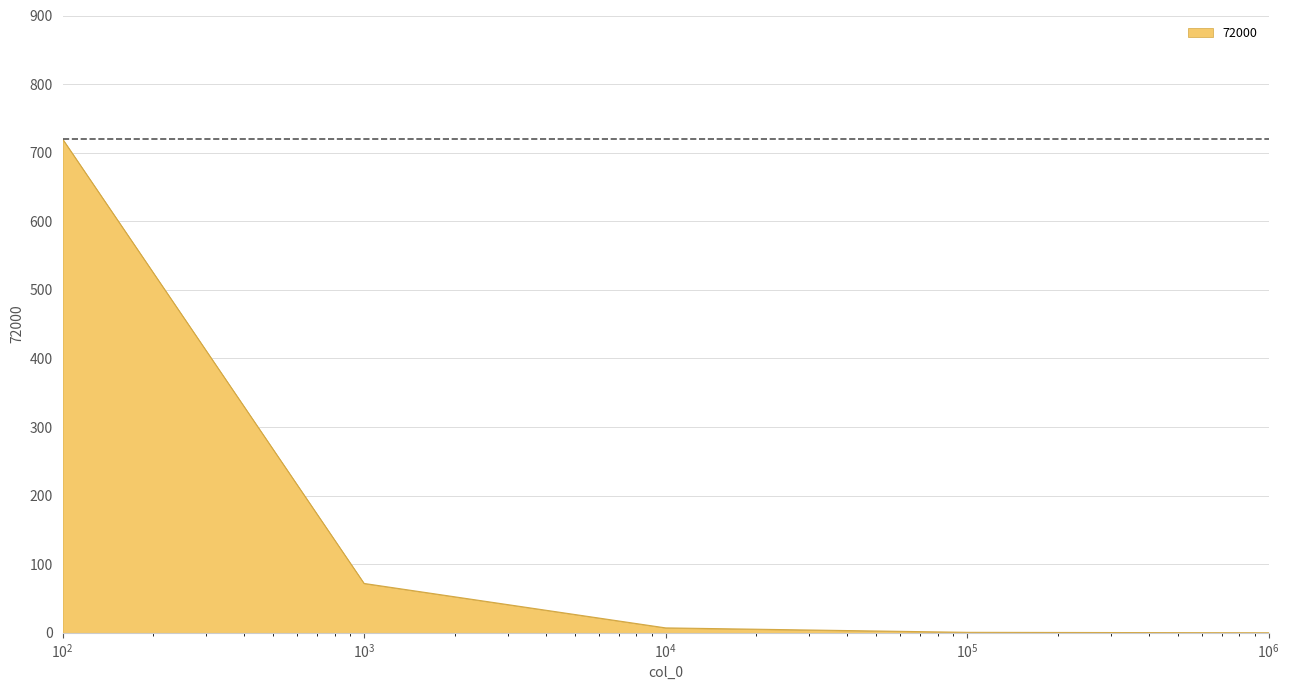

What is the average value?

160.0